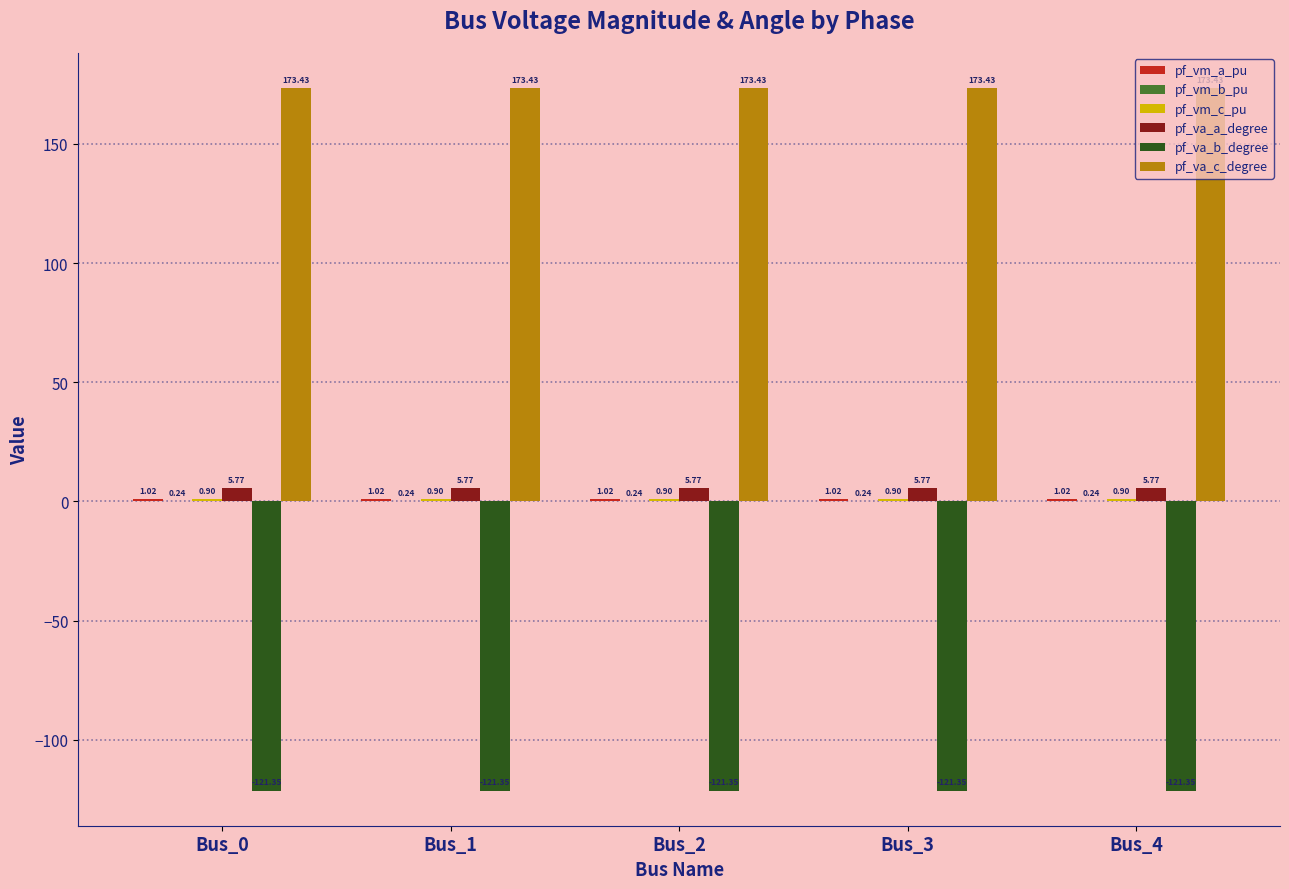

What is the total value across all series at Bus_0?

60.0